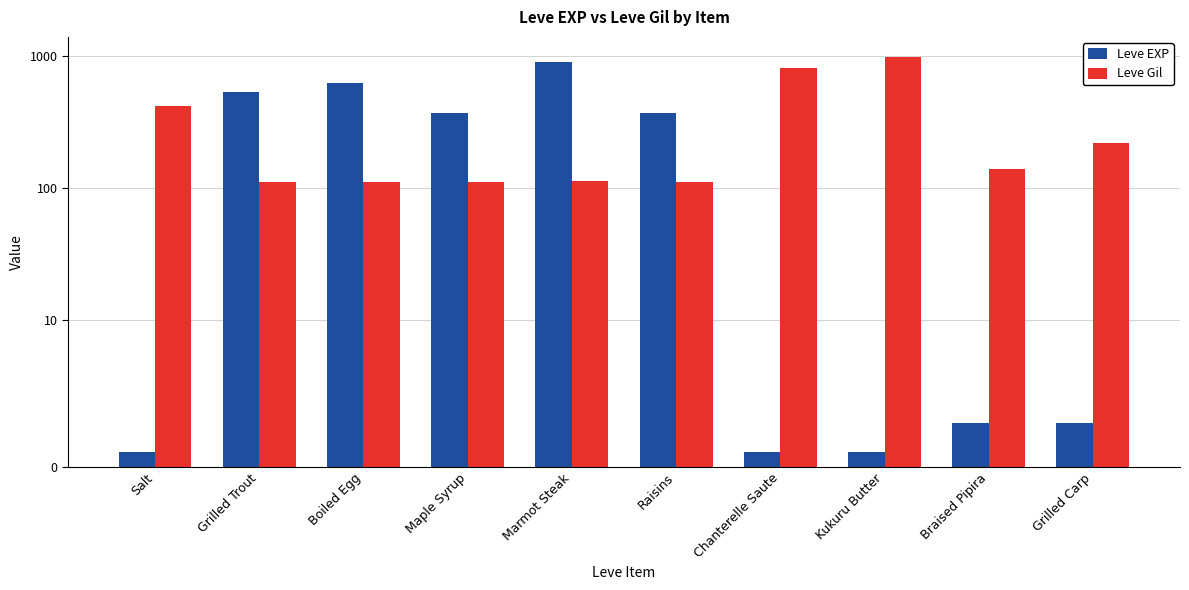

True or false: Leve Gil has a value of 112 at Boiled Egg.

True